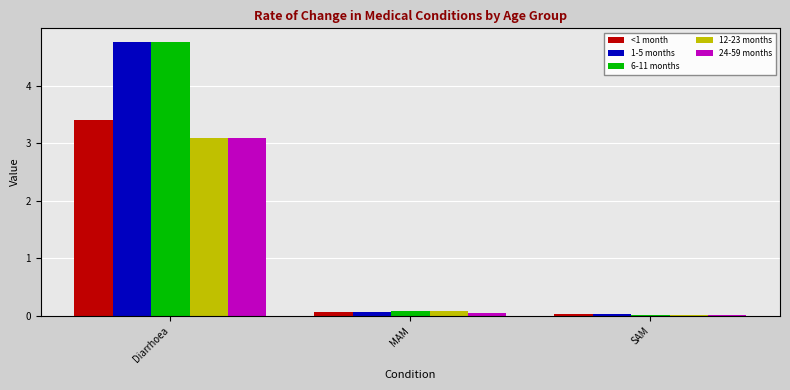

Is it true that 1-5 months equals 4.8 at Diarrhoea?

True